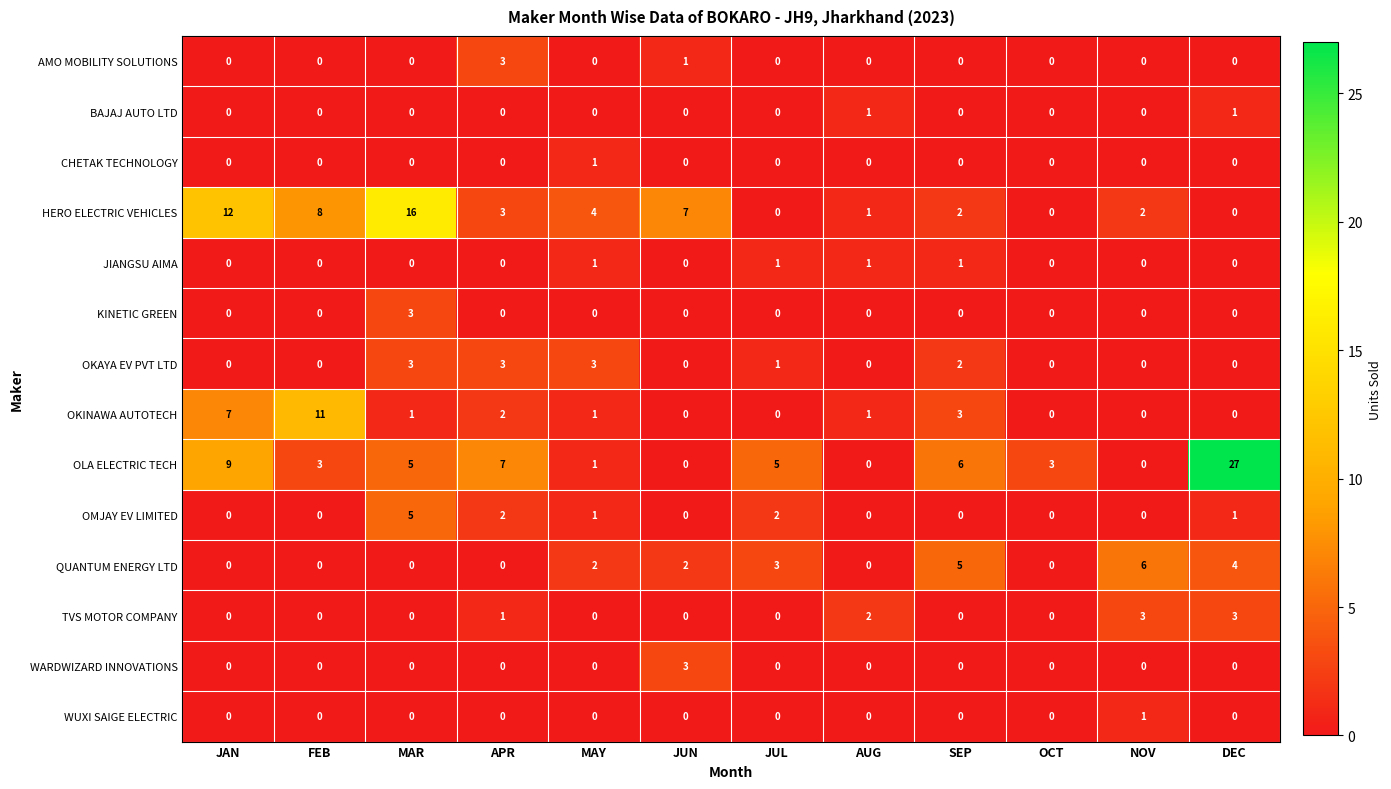

How many positive values does the WUXI SAIGE ELECTRIC series have?

1